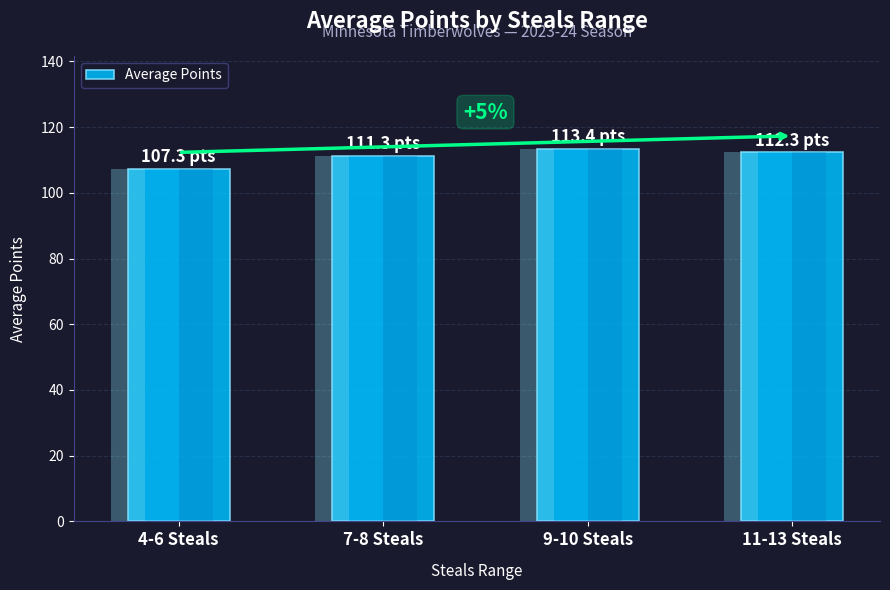

At which label does the data first exceed 112?

9-10 Steals